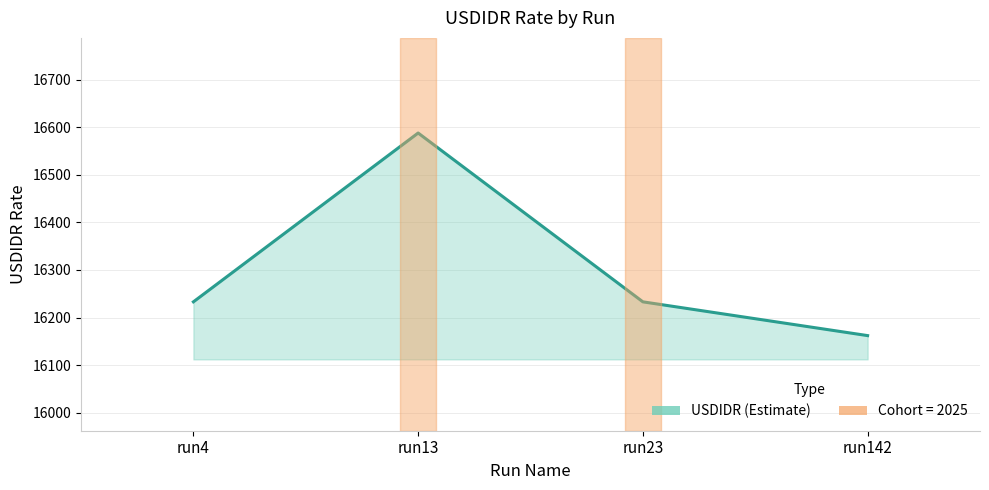

Does the chart display data point markers on the line(s)?

No